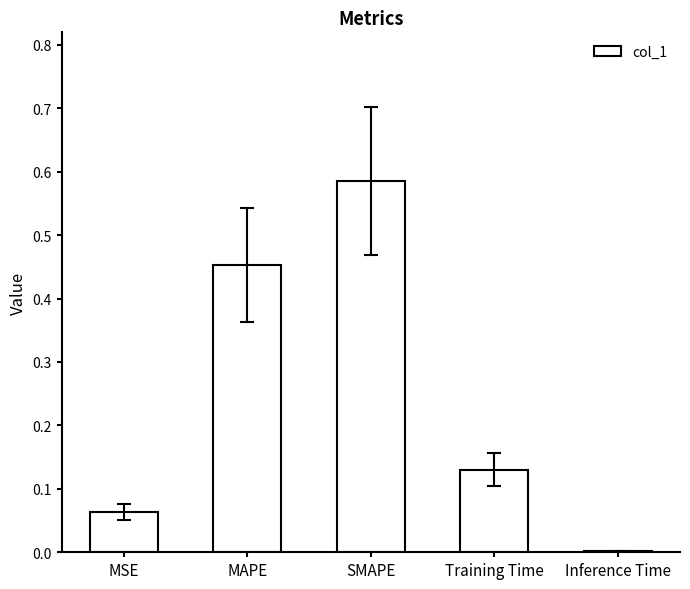

Is it true that the value at SMAPE is 0.3?

False